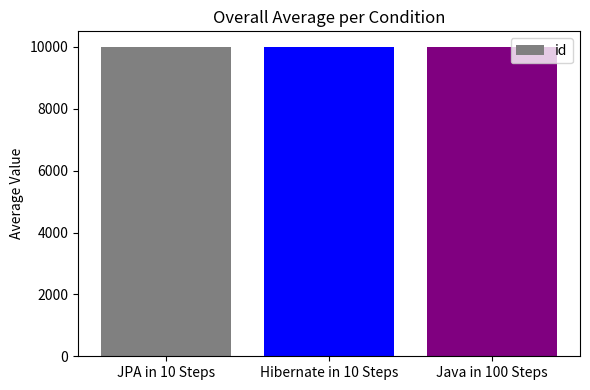

What is the label of the 3rd bar from the right?

JPA in 10 Steps